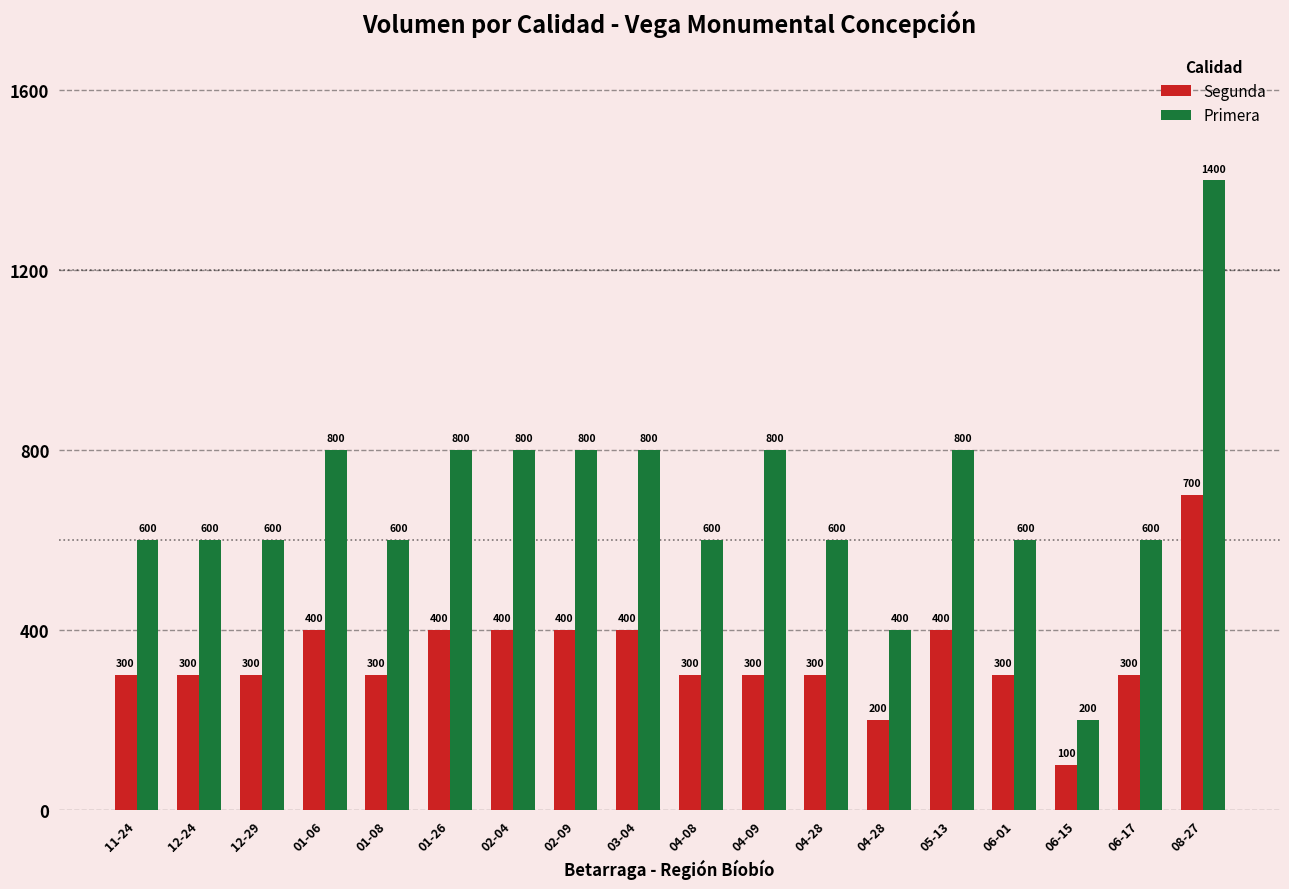

Reading left to right, extract all data points from this chart.

Segunda: 11-24=300	12-24=300	12-29=300	01-06=400	01-08=300	01-26=400	02-04=400	02-09=400	03-04=400	04-08=300	04-09=300	04-28=300	04-28=200	05-13=400	06-01=300	06-15=100	06-17=300	08-27=700
Primera: 11-24=600	12-24=600	12-29=600	01-06=800	01-08=600	01-26=800	02-04=800	02-09=800	03-04=800	04-08=600	04-09=800	04-28=600	04-28=400	05-13=800	06-01=600	06-15=200	06-17=600	08-27=1400